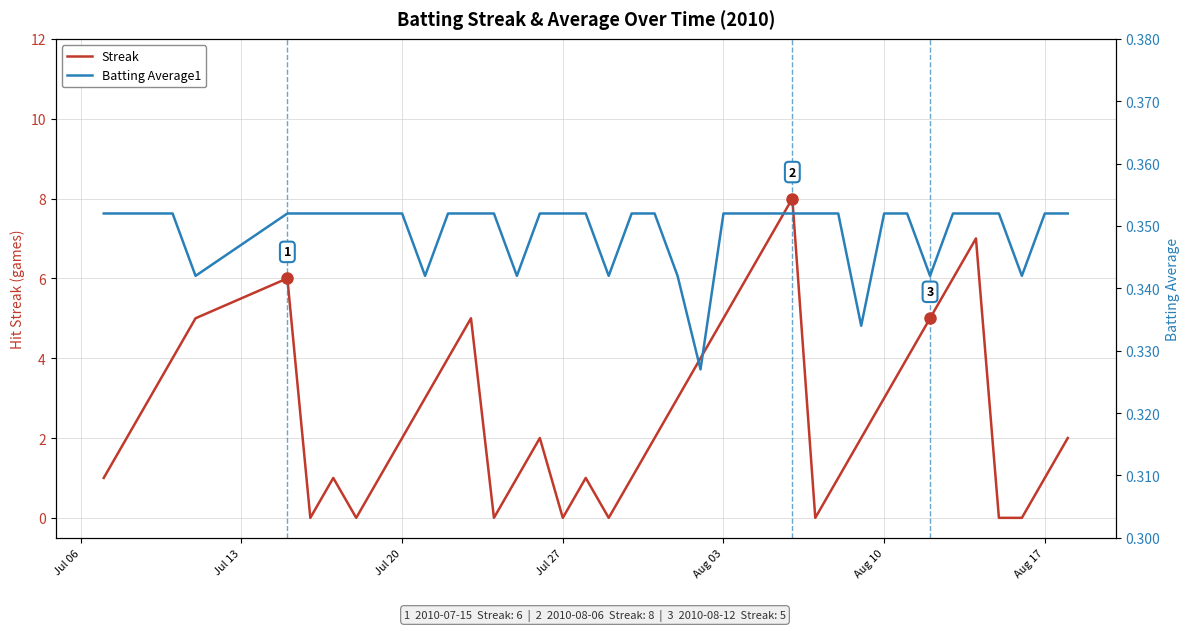

How many times do Batting Average1 and Streak cross each other?

14